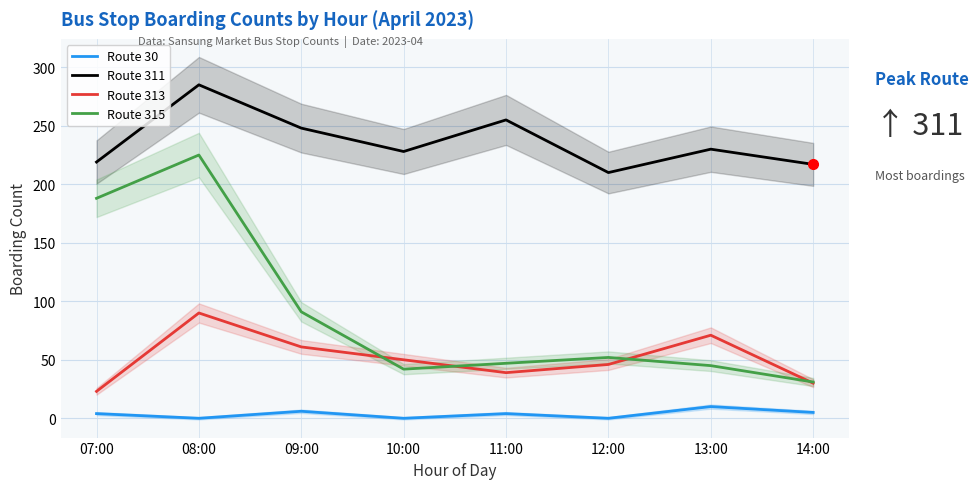

True or false: Route 315 has more than 1 points higher than both neighbors.

True